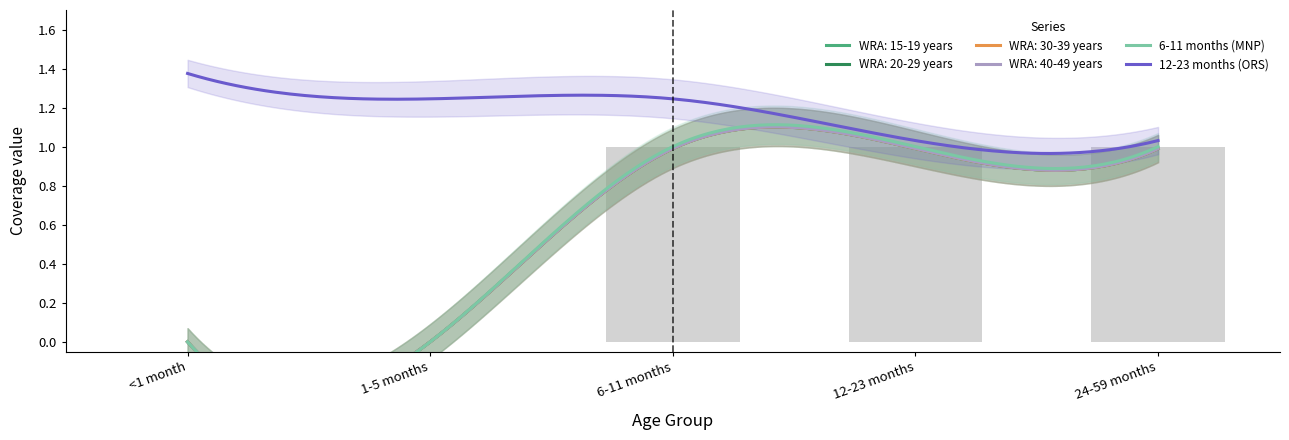

At which label does WRA: 40-49 years reach its minimum?

<1 month